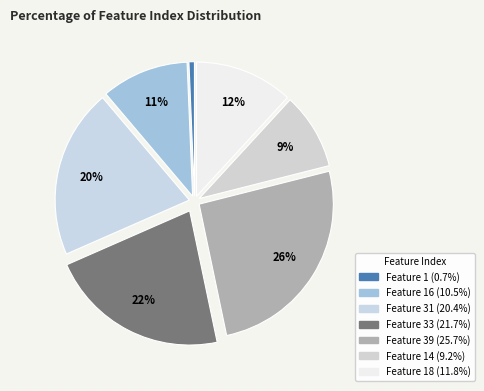

How many segments does this pie chart have?

7